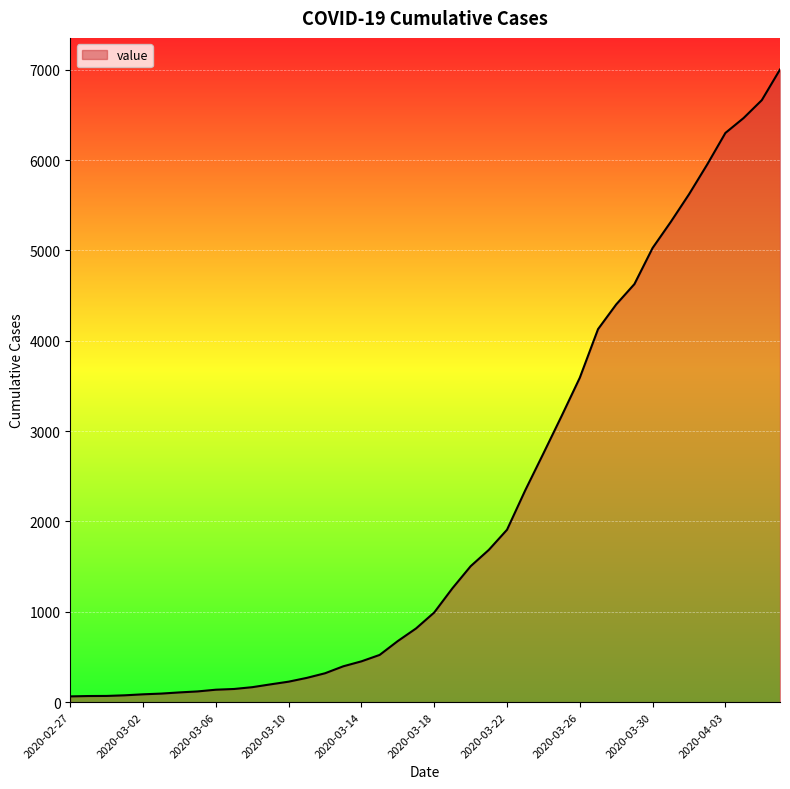

What is the difference between the maximum and minimum values?

6939